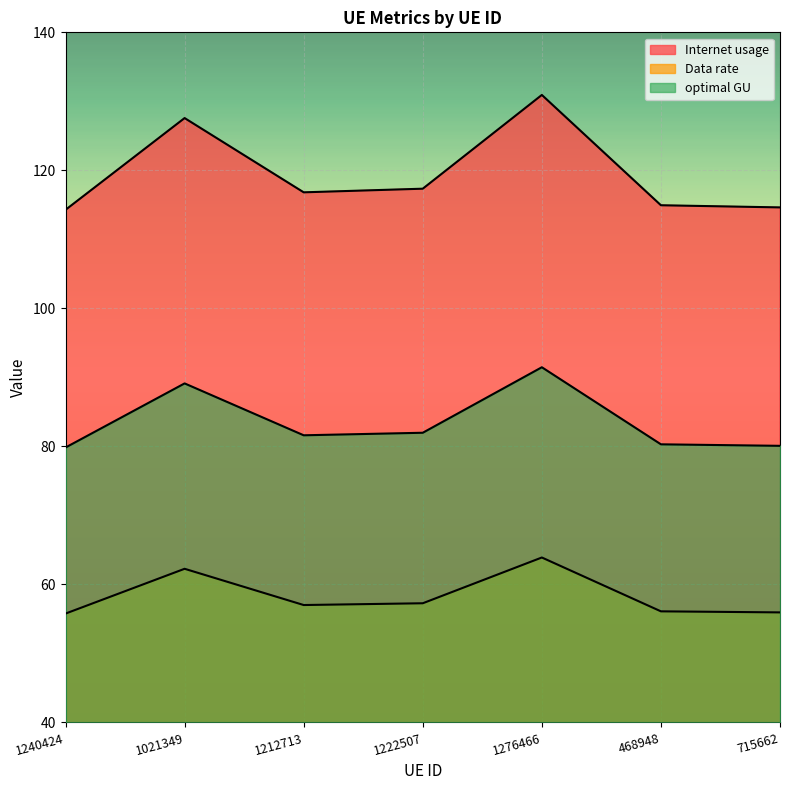

Which series has the widest spread of values?

Internet usage